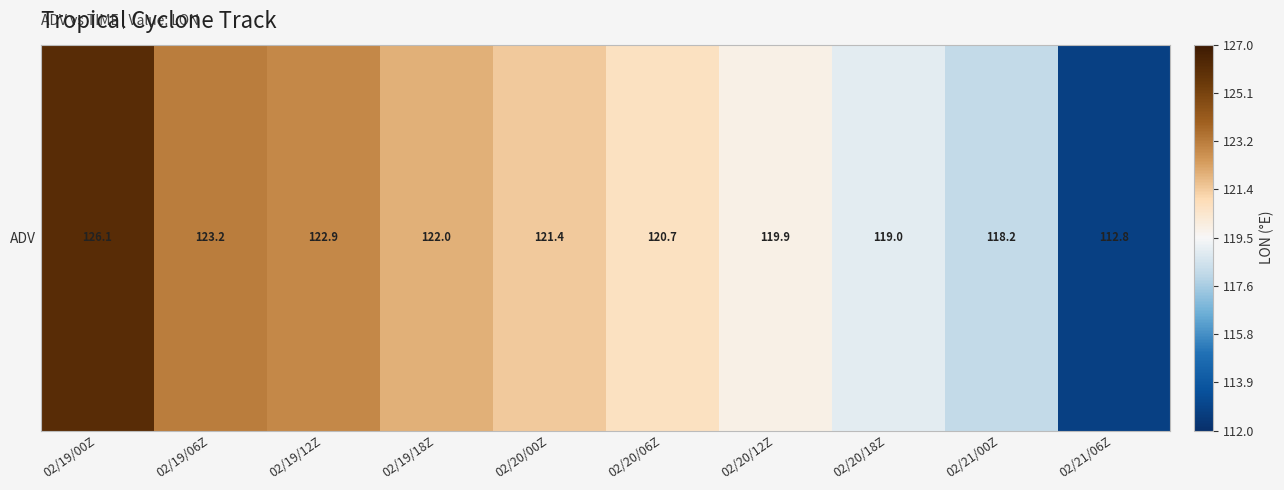

How many categories are shown in the chart?

10